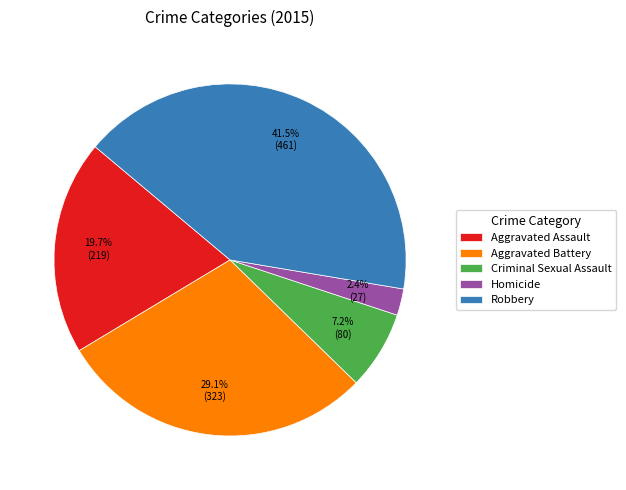

Rank the categories by value from lowest to highest.

Homicide, Criminal Sexual Assault, Aggravated Assault, Aggravated Battery, Robbery